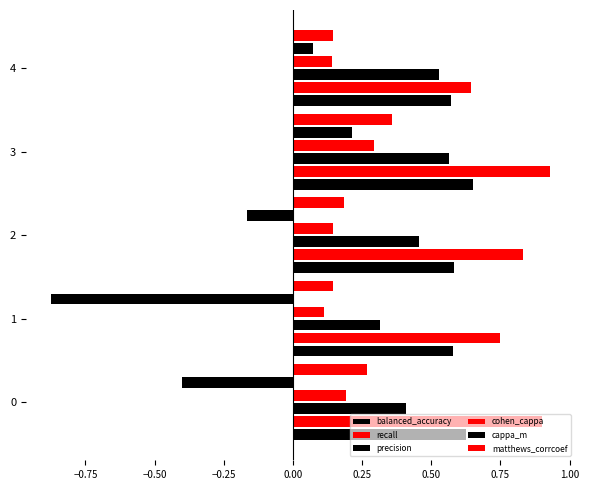

How many data points in cappa_m are above 0?

2